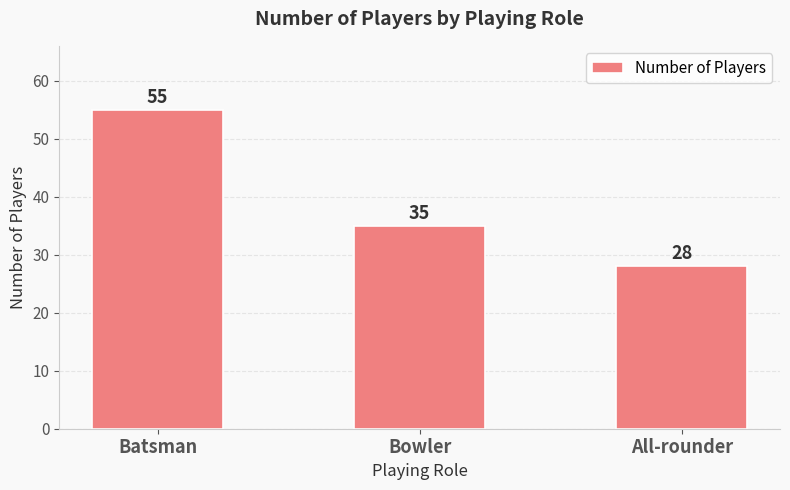

What is the label of the 3rd bar from the left?

All-rounder